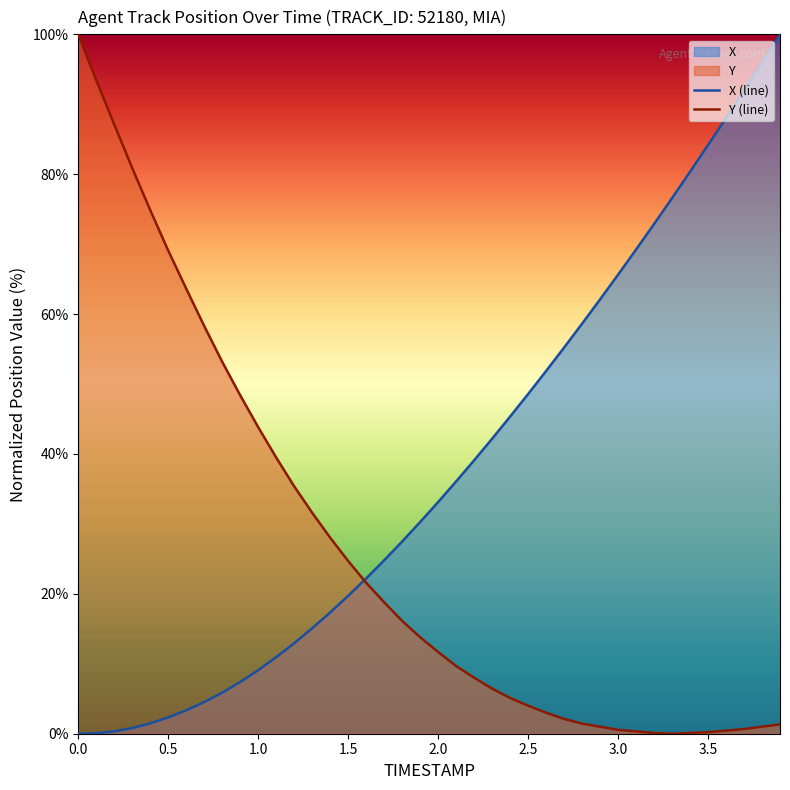

Count the number of categories in the chart.

40